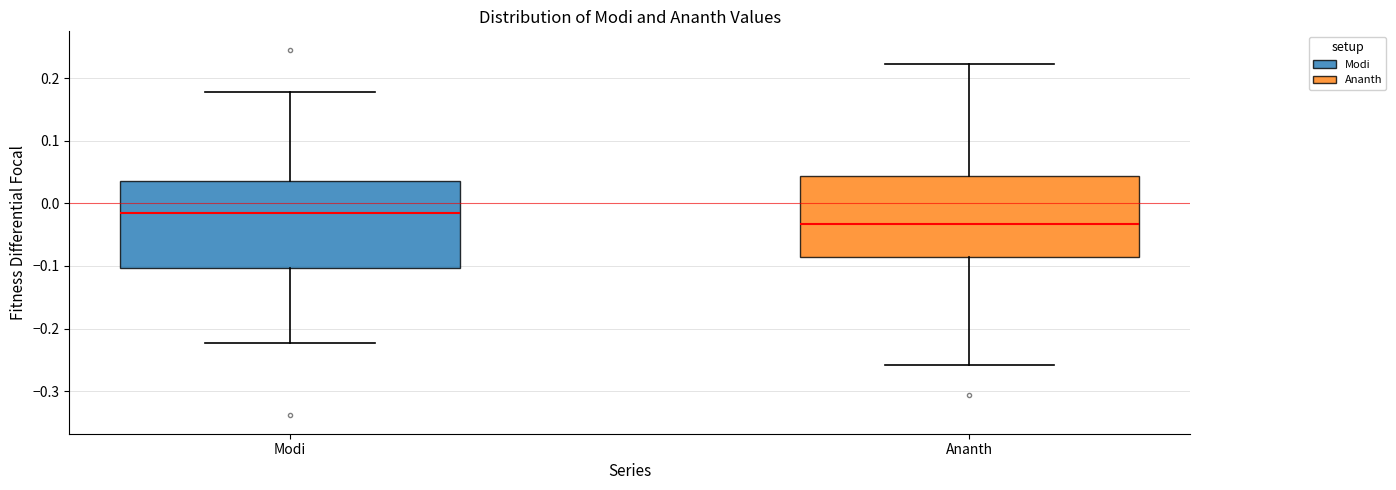

Where is the upper edge of the box for Ananth on the y-axis? The values are not printed on the chart, so give them approximately, as read against the axis.

0.04